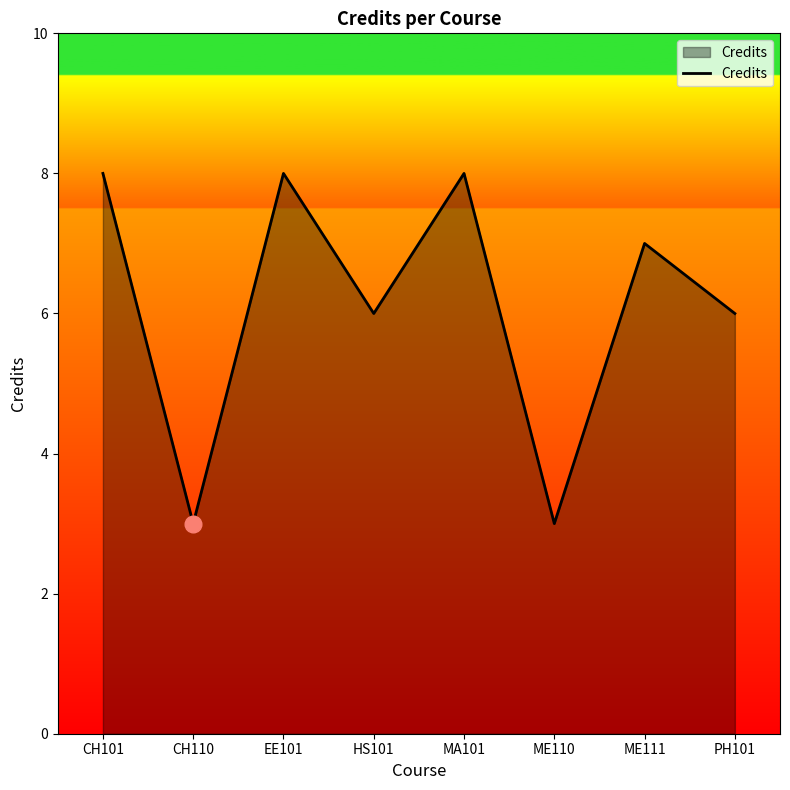

Approximately how many times larger is the value at CH110 compared to MA101?

0.4